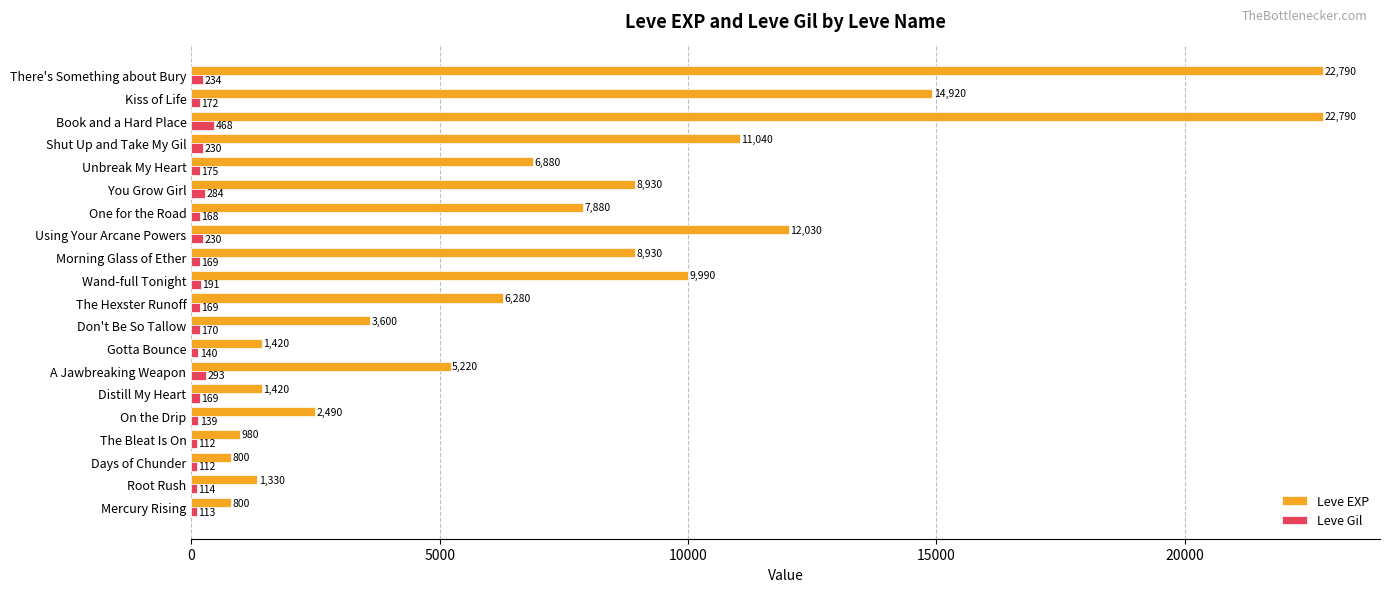

At which label does Leve Gil reach its peak?

Book and a Hard Place